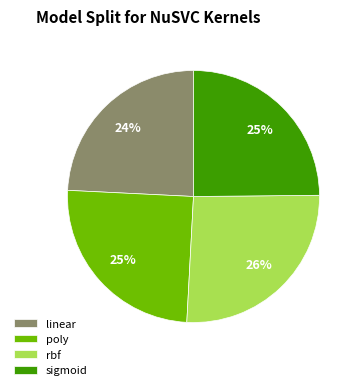

True or false: linear accounts for 15% of the total.

False